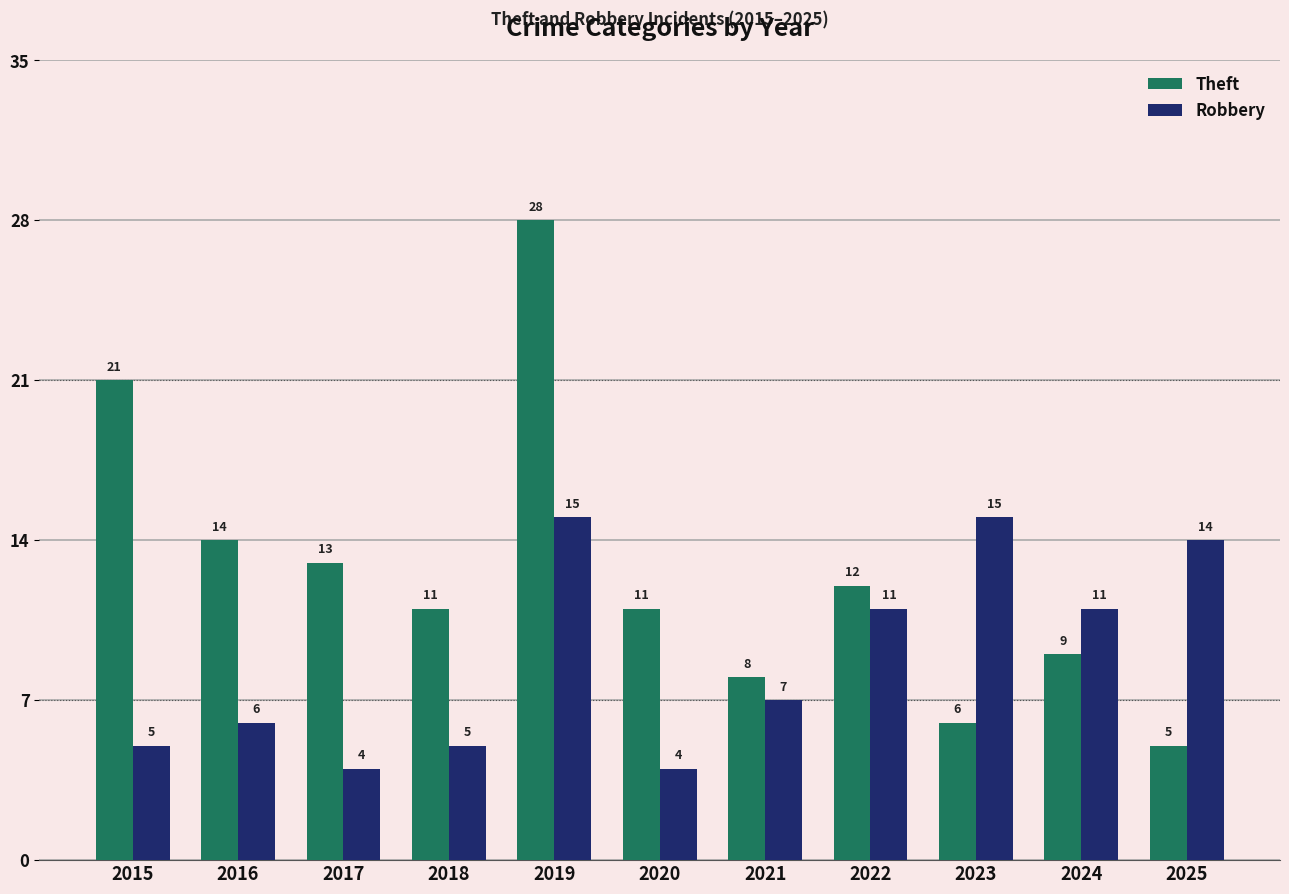

At how many categories does at least one series exceed 7?

11